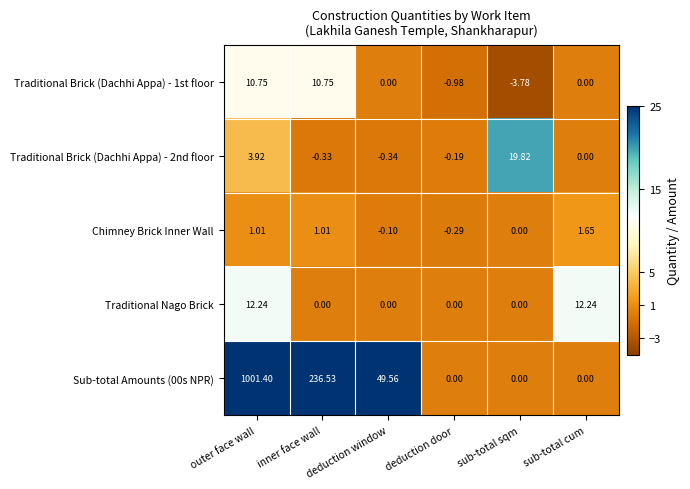

Which category has the highest value across all series?

outer face wall